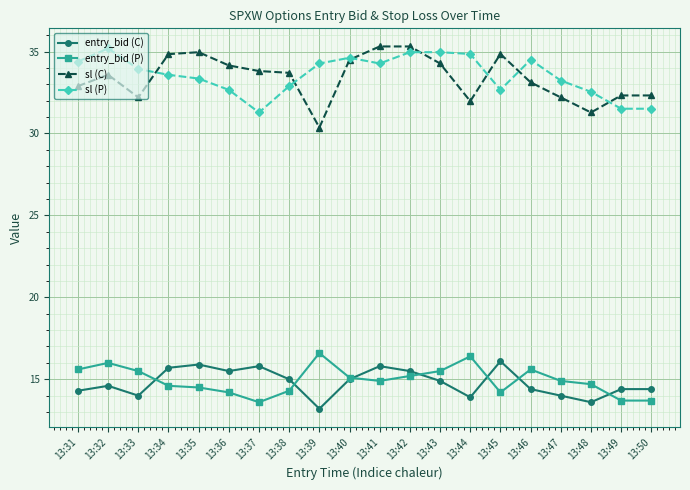

True or false: entry_bid (C) and sl (C) cross at least once.

False